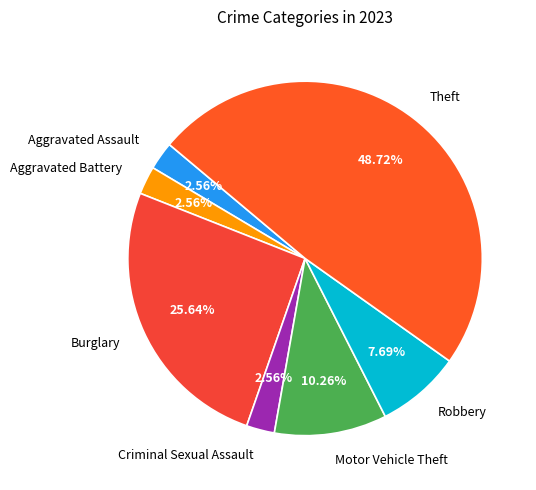

Count the number of slices in the pie.

7